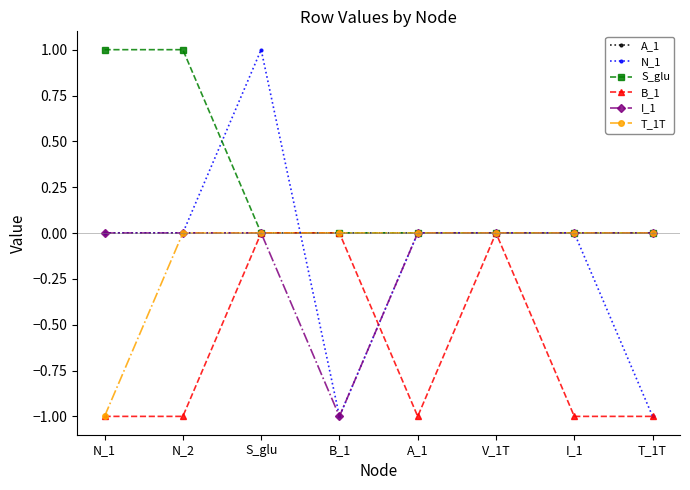

The S_glu series shows 0 at T_1T. True or false?

True